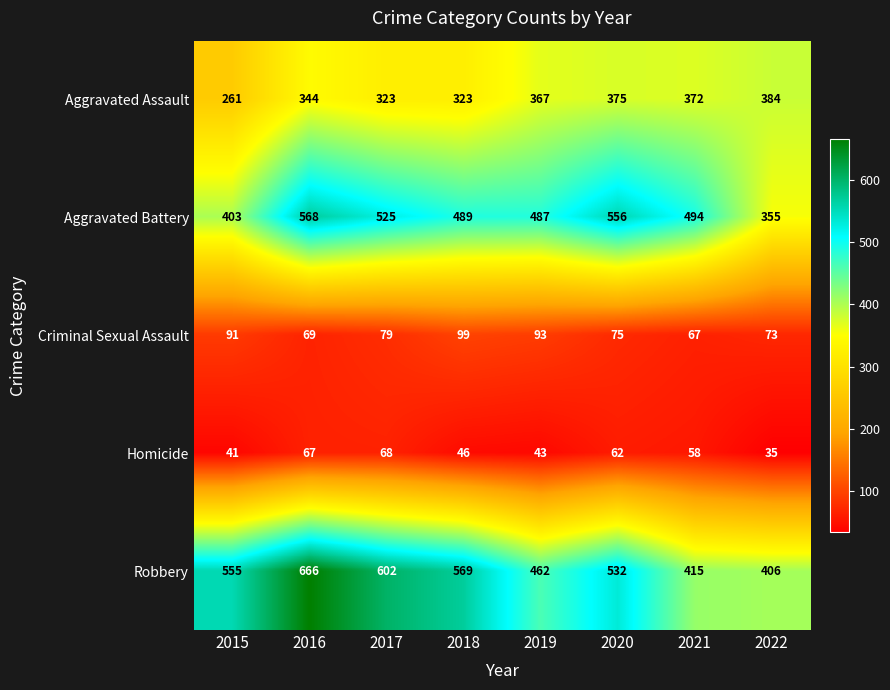

What is the total value across all series at 2015?

1351